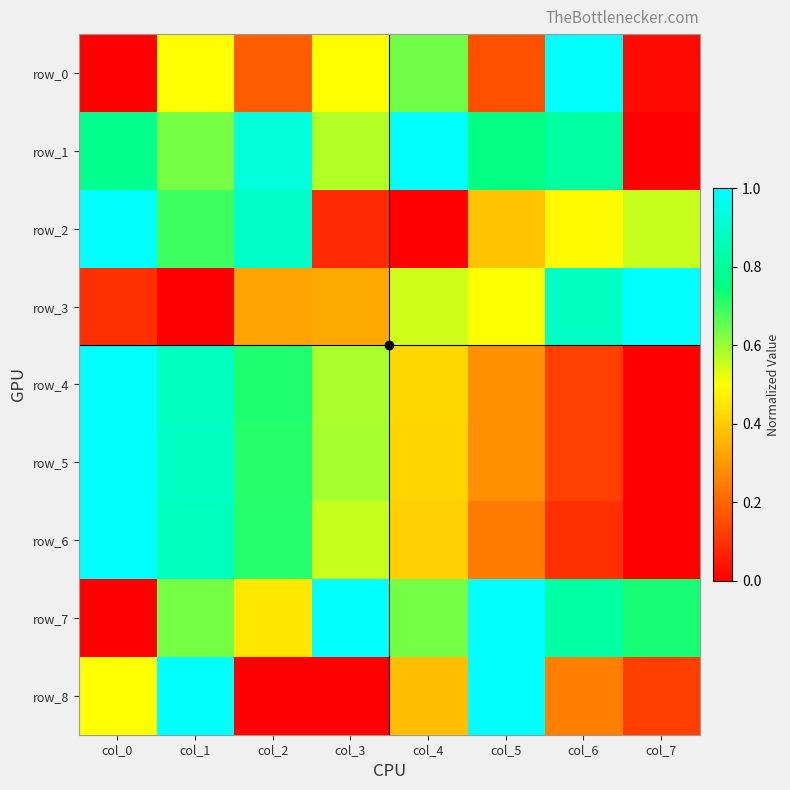

True or false: row_0 has a value of -0.5 at col_0.

False